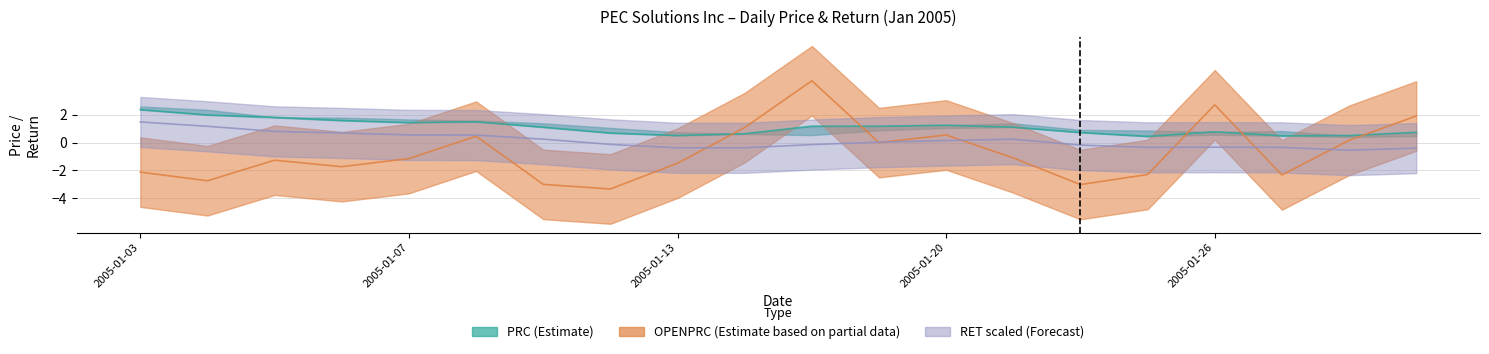

Is the value of RET_scaled at 2005-01-07 greater than the value of PRC at 2005-01-10?

No